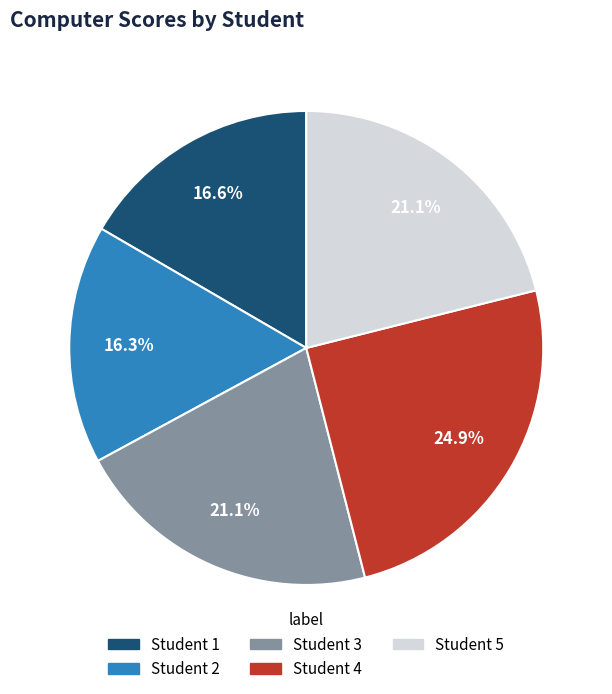

Is there a majority slice in this chart?

No